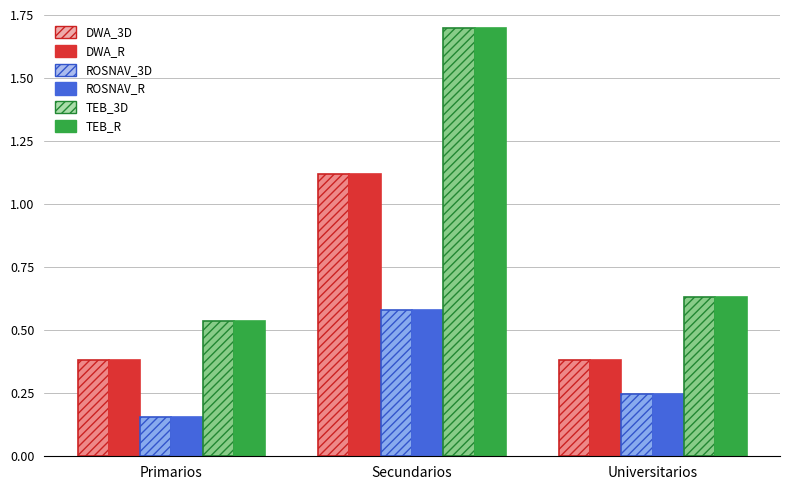

The DWA_R series shows 0.4 at Secundarios. True or false?

False